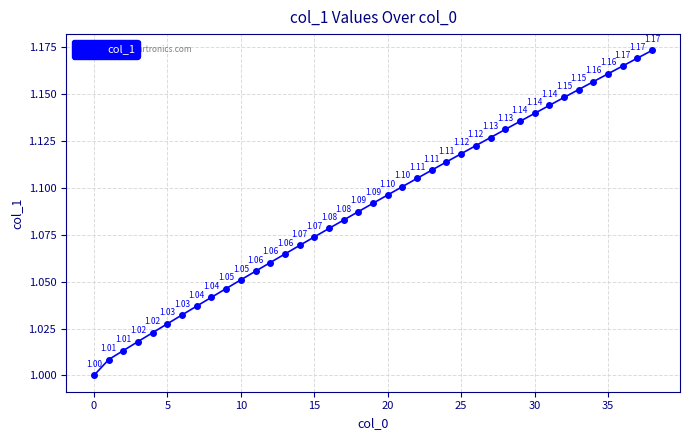

What is the average value?

1.1